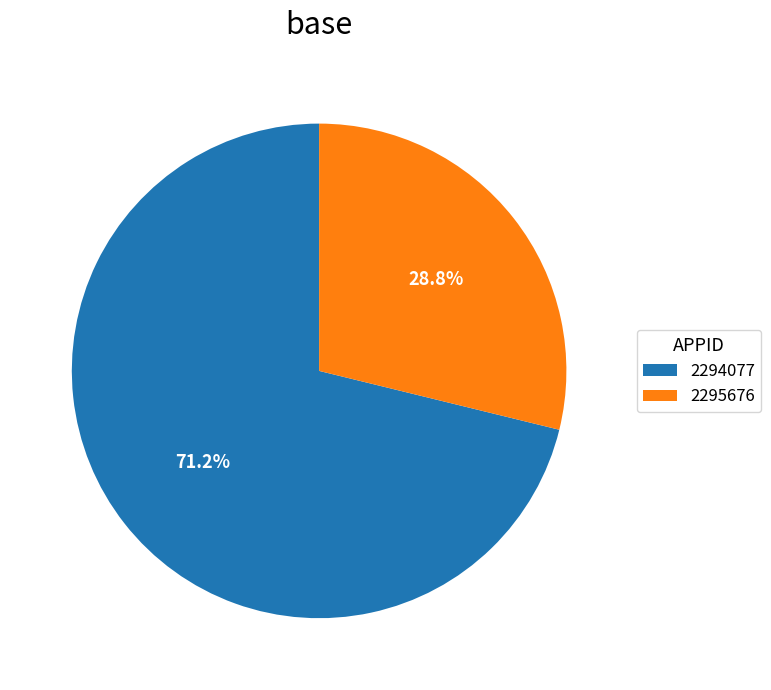

To the nearest percent, what portion does 2295676 represent?

29%